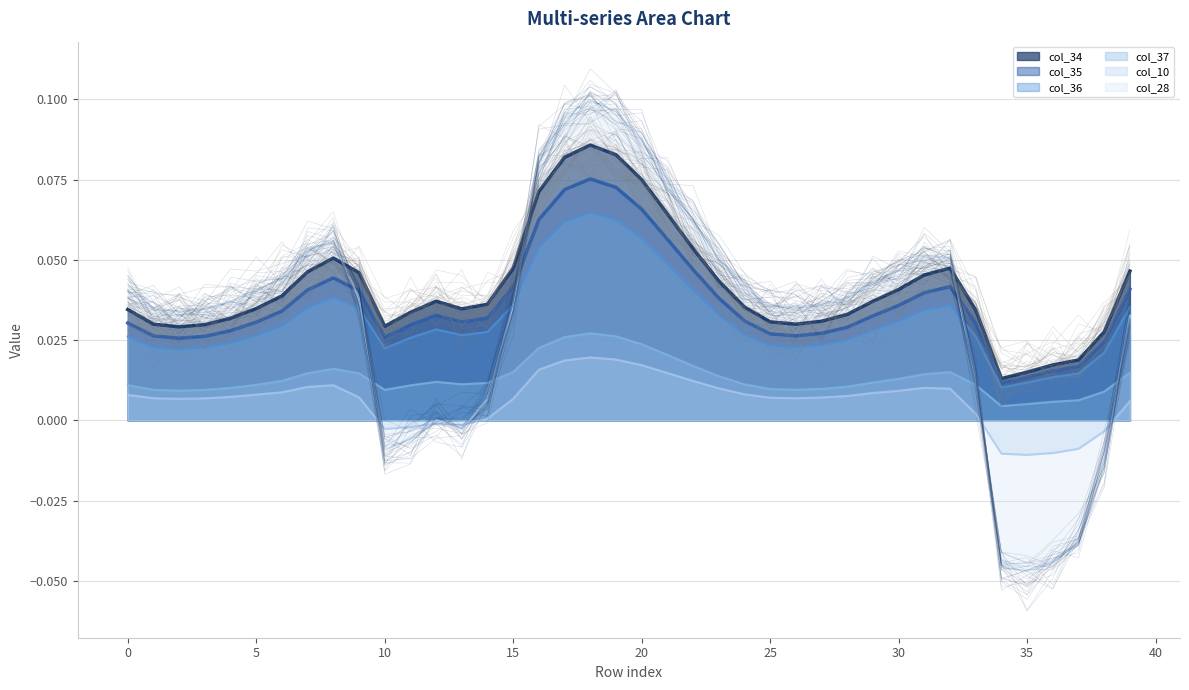

True or false: col_34 and col_35 intersect in this chart.

False